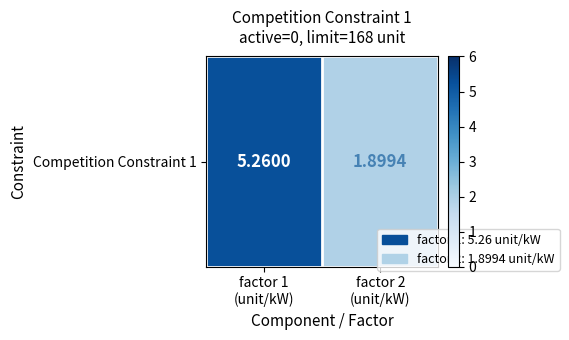

Is it true that the value at factor 2
(unit/kW) is 1.9?

True